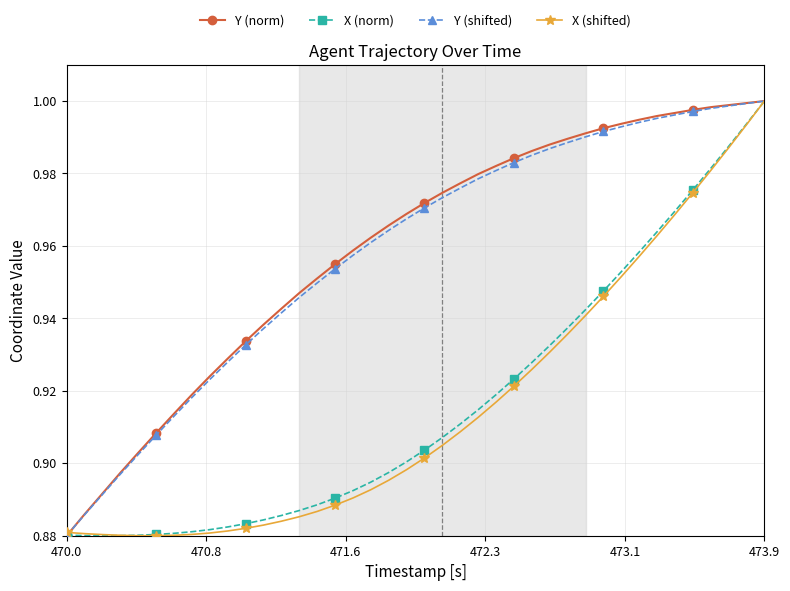

At how many categories does at least one series exceed 0?

40